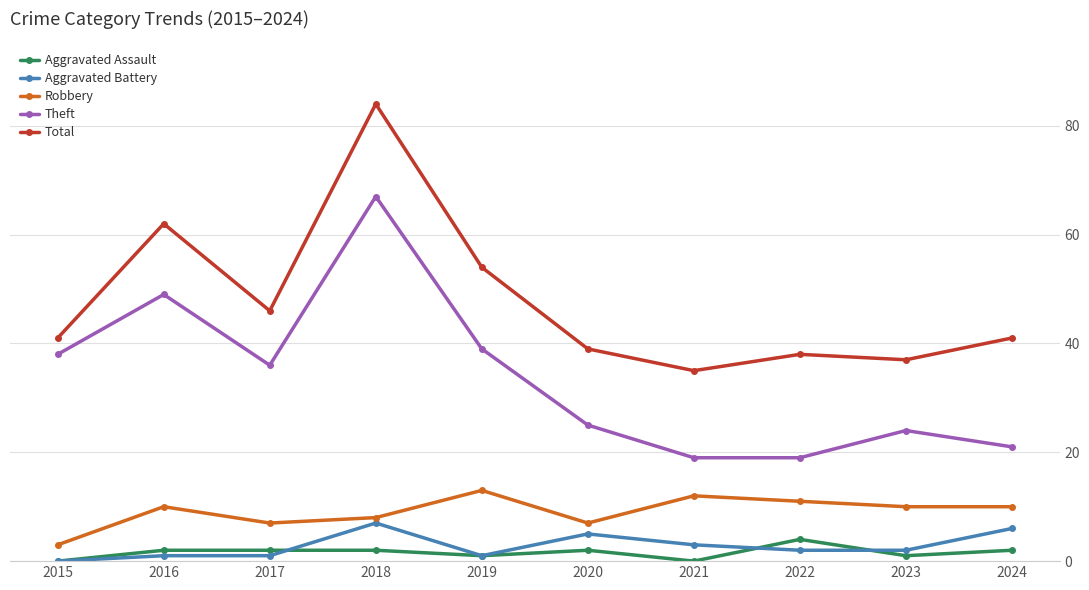

What is the spread (max minus min) of values at 2017?

45